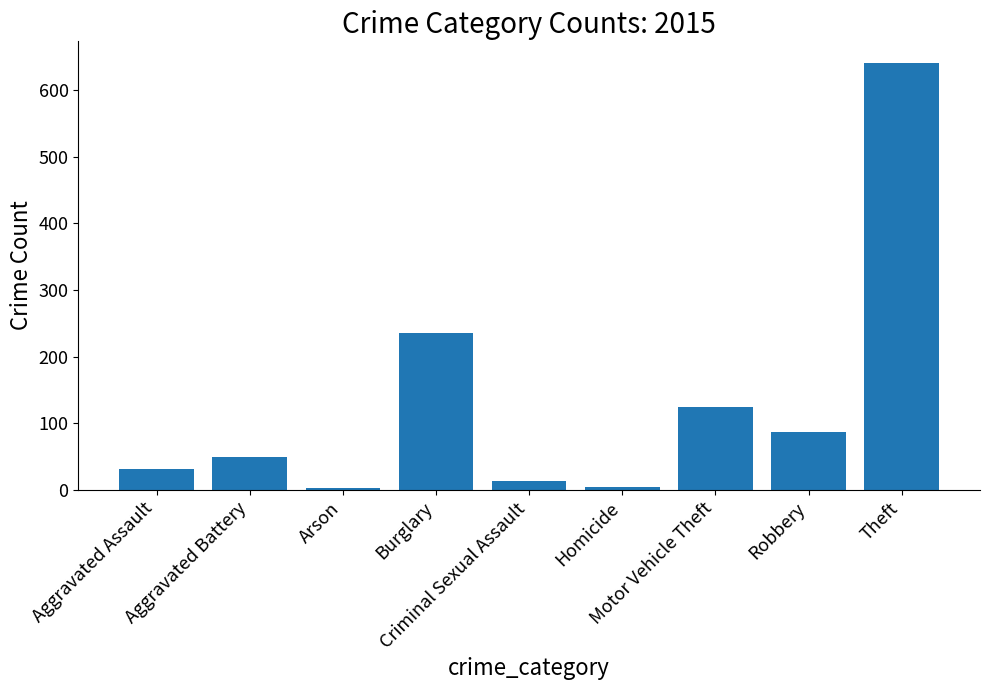

What is the change in value from Aggravated Battery to Homicide?

-46